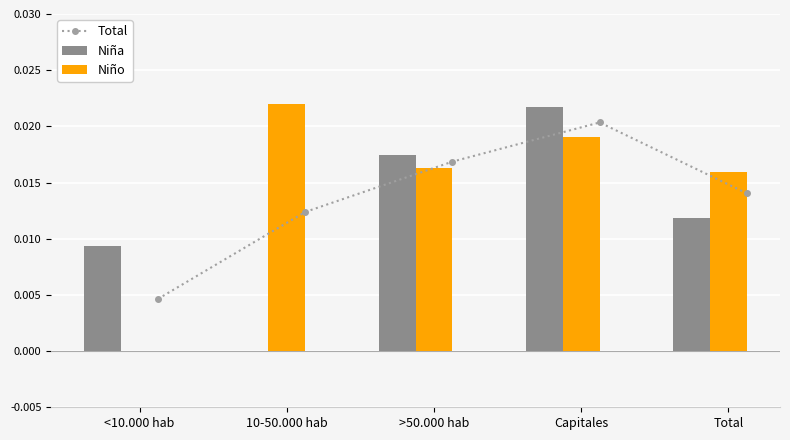

Is the value of Niña at Capitales greater than the value of Niño at Capitales?

Yes